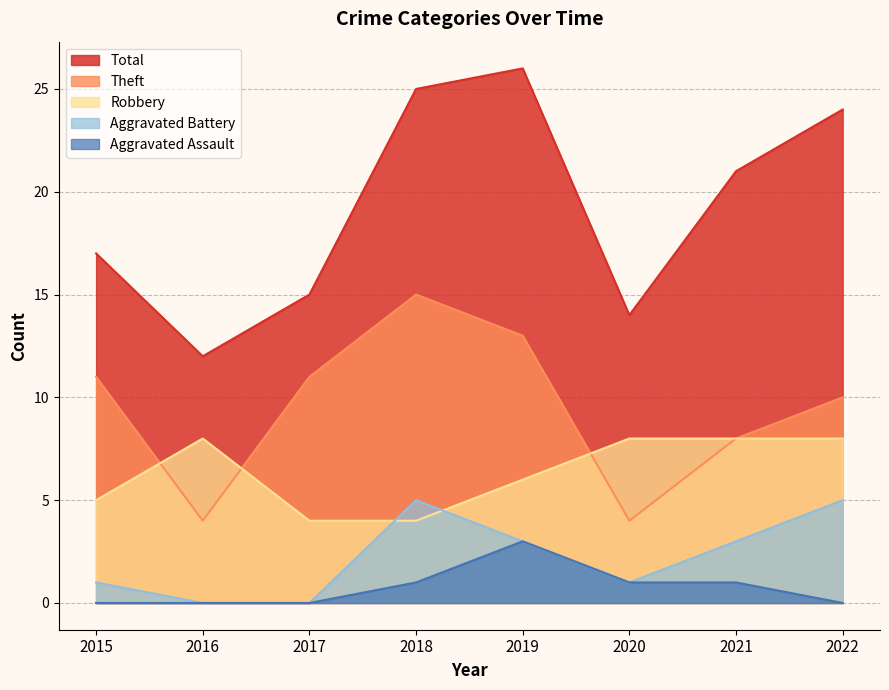

Reading right to left, extract all data points from this chart.

Robbery: 8	8	8	6	4	4	8	5
Theft: 10	8	4	13	15	11	4	11
Aggravated Battery: 5	3	1	3	5	0	0	1
Total: 24	21	14	26	25	15	12	17
Aggravated Assault: 0	1	1	3	1	0	0	0